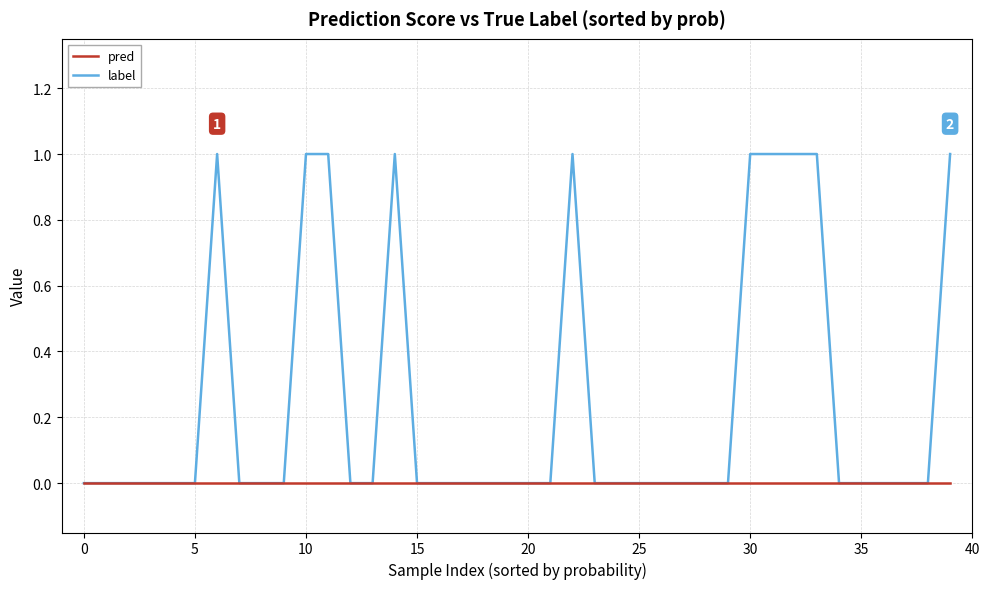

Which series has the largest total across all categories?

label